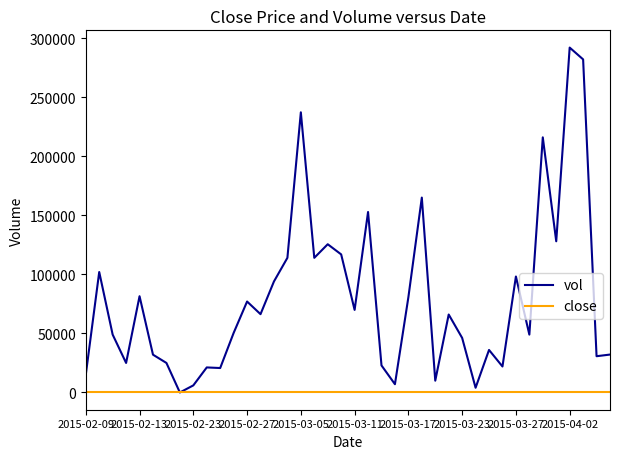

How many lines are shown in the chart?

2